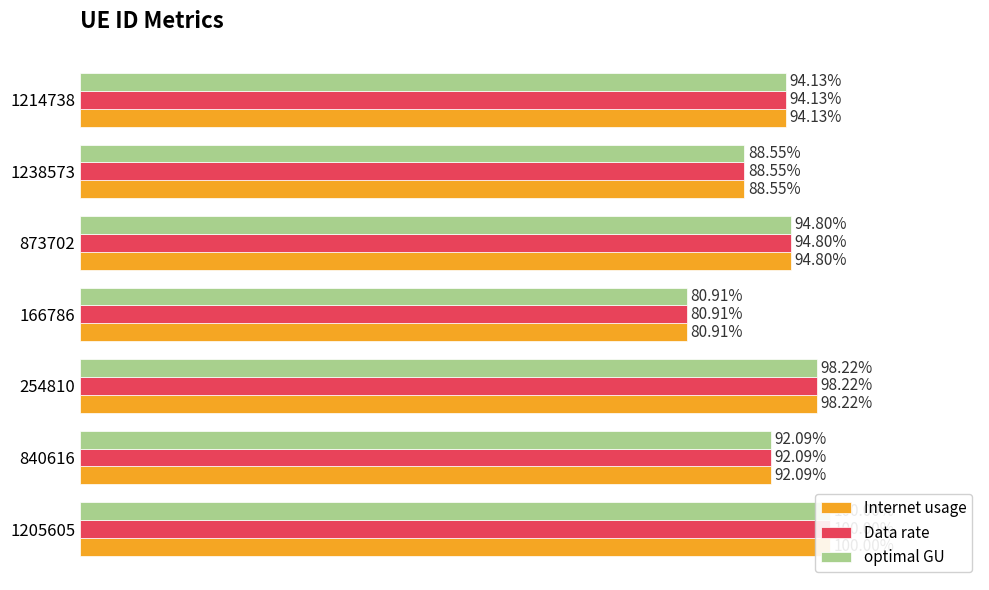

Reading left to right, extract all data points from this chart.

Internet usage: 100.0	92.1	98.2	80.9	94.8	88.6	94.1
Data rate: 100.0	92.1	98.2	80.9	94.8	88.6	94.1
optimal GU: 100.0	92.1	98.2	80.9	94.8	88.6	94.1